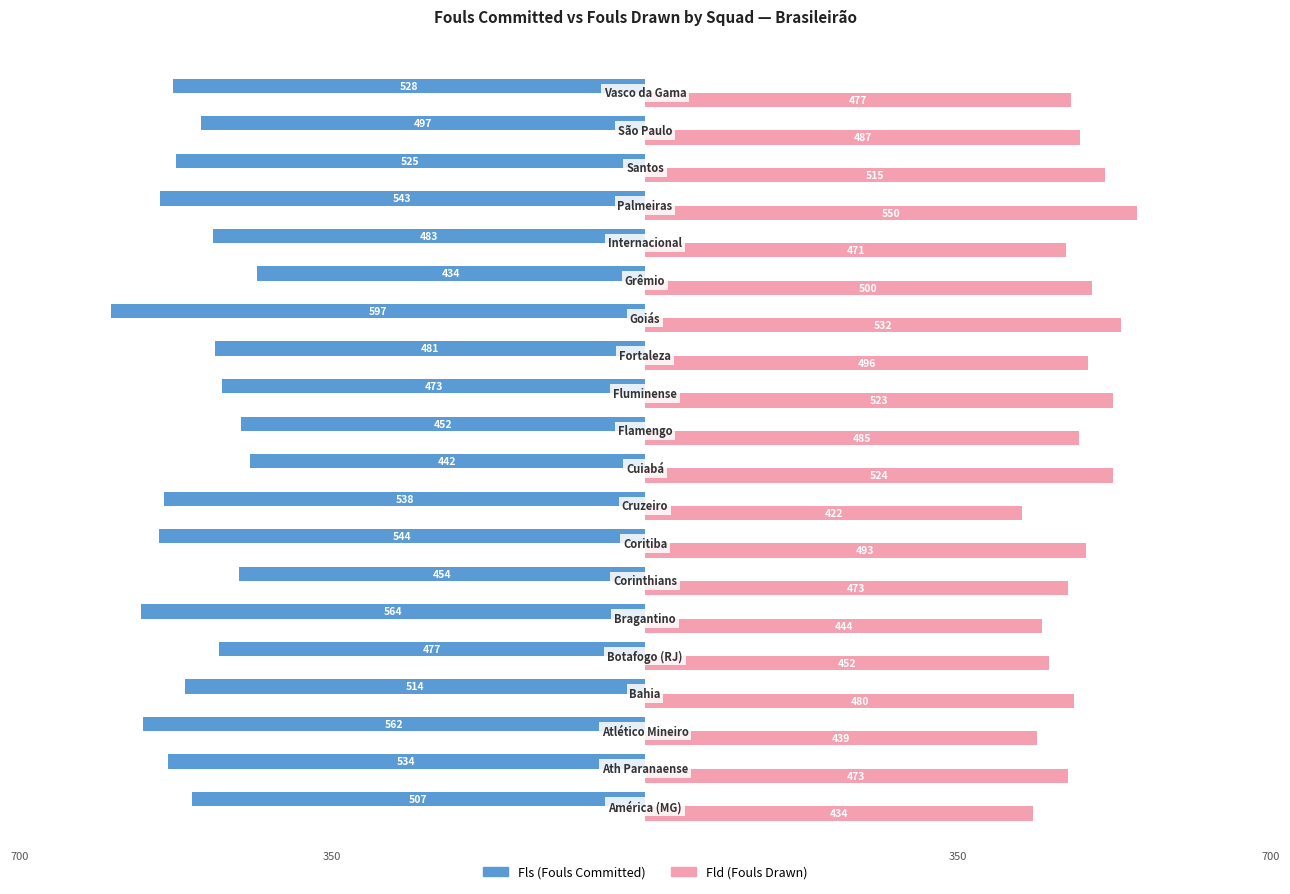

Which series has the largest total across all categories?

Fld (Fouls Drawn)